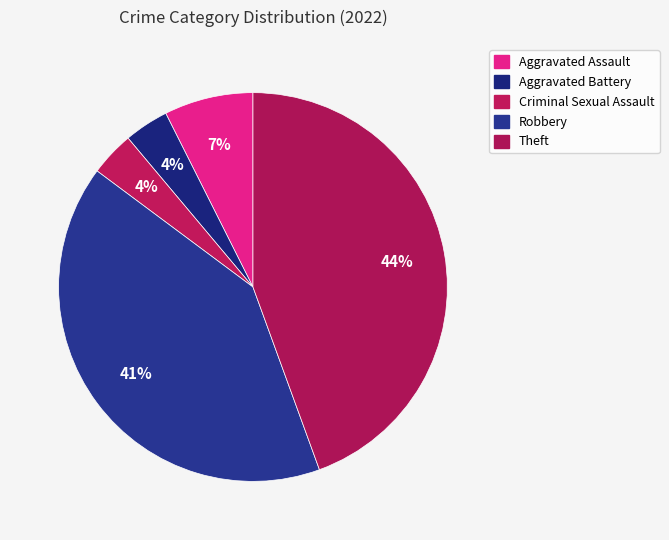

Do Aggravated Battery and Aggravated Assault together represent more than half of the pie?

No